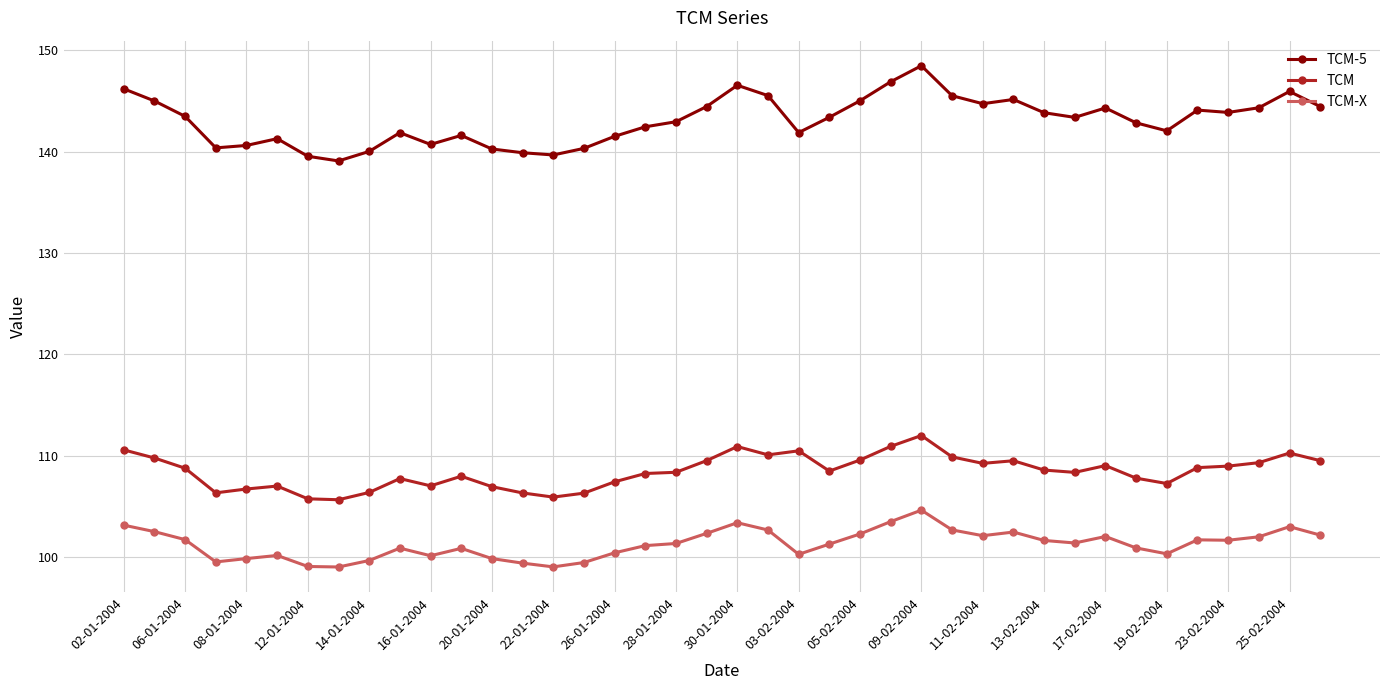

What is the value of the TCM-5 point at the 27th from the left?

148.5